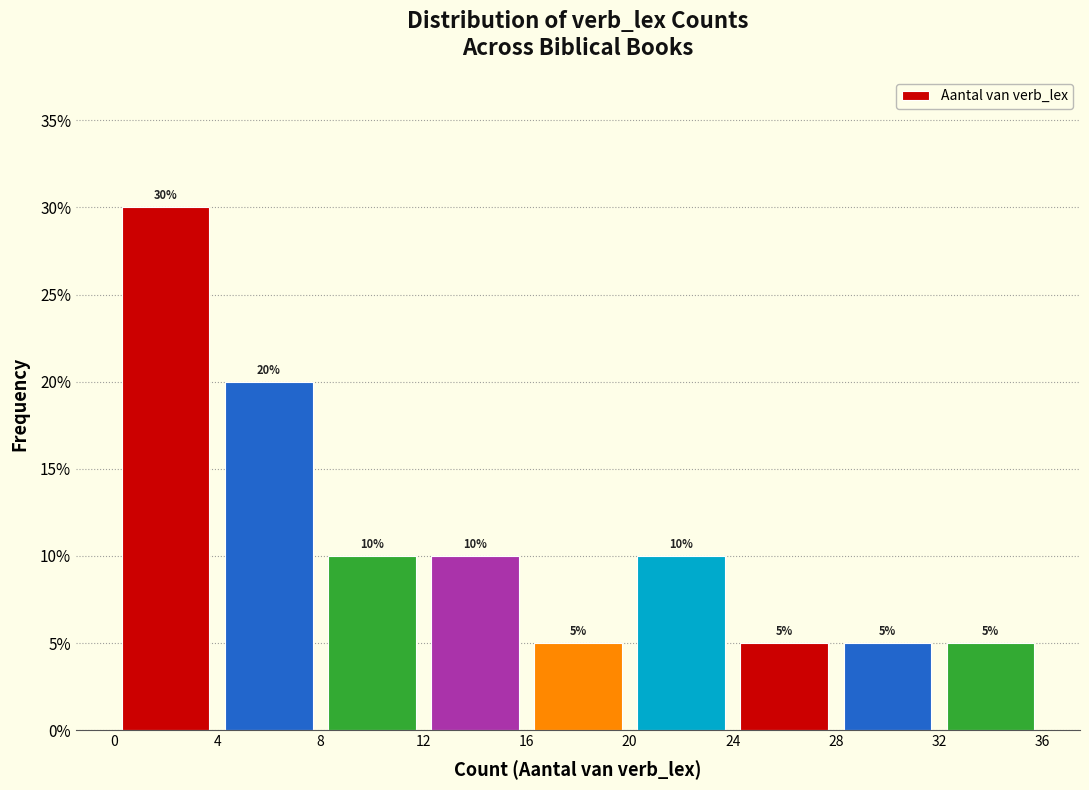

Which range on the x-axis has the tallest bar?

0 to 4